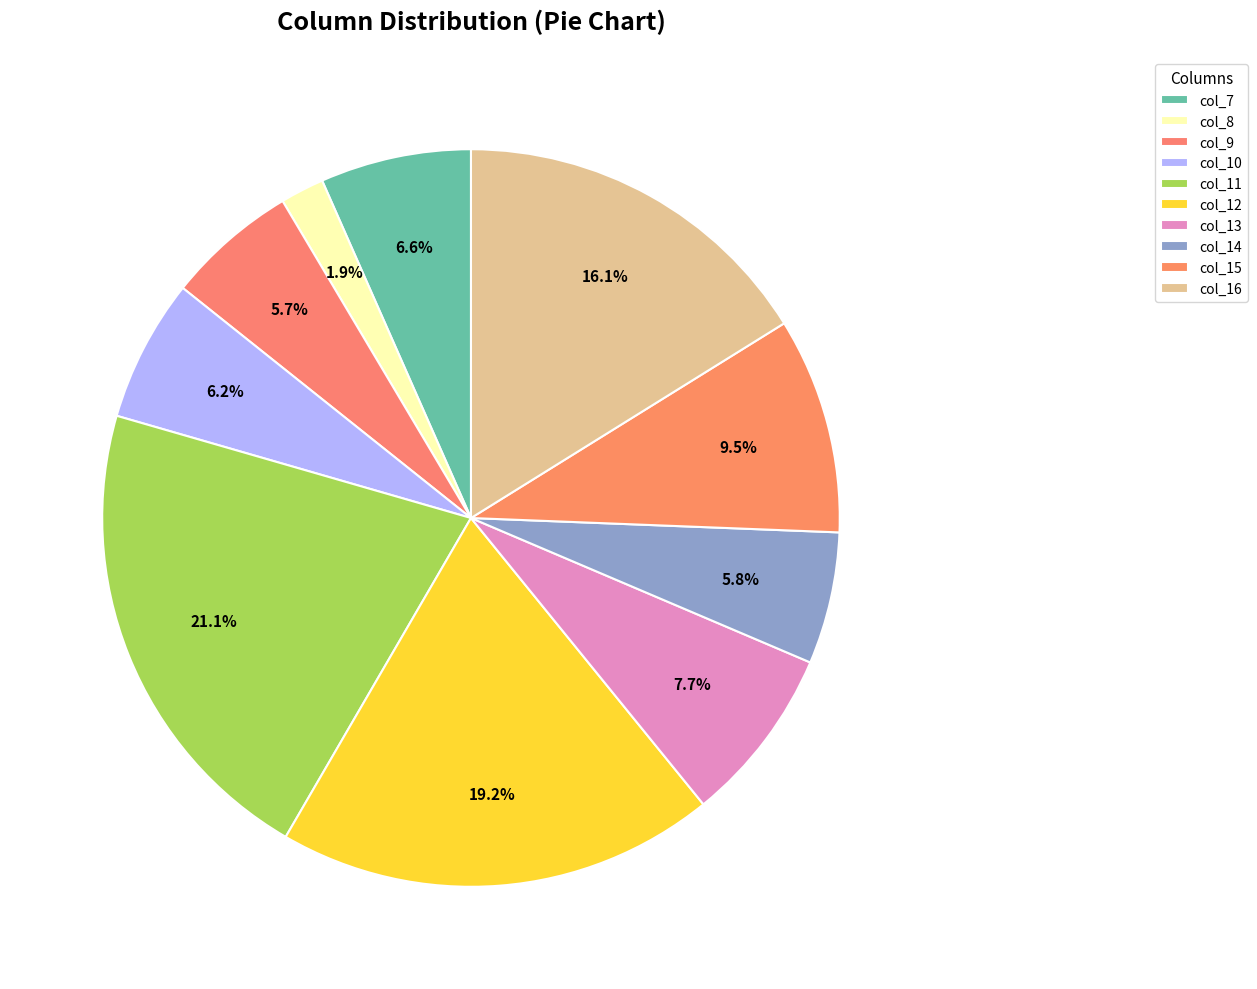

Rank the categories by value from highest to lowest.

col_11, col_12, col_16, col_15, col_13, col_7, col_10, col_14, col_9, col_8